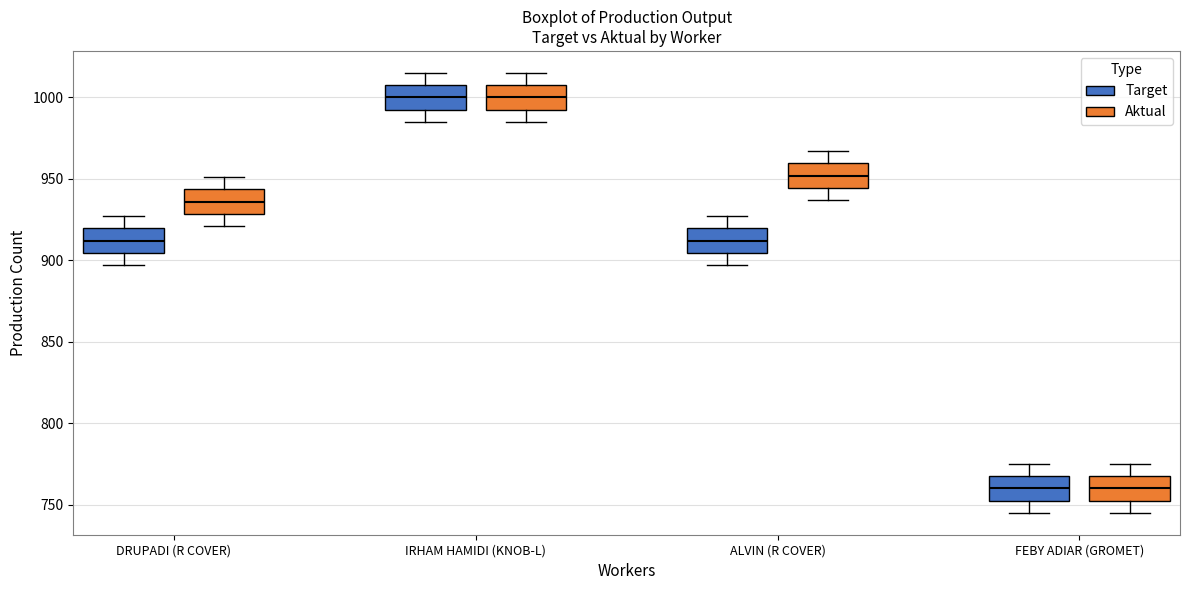

Reading left to right, read every box against the y-axis: the position of its median line, the range the box covers, and the ends of its whiskers. The values are not printed on the chart, so give them approximately, as read against the axis.

DRUPADI (R COVER) (Target): median 910, box 905 to 920, whiskers 895 to 925
DRUPADI (R COVER) (Aktual): median 935, box 930 to 945, whiskers 920 to 950
IRHAM HAMIDI (KNOB-L) (Target): median 1000, box 995 to 1010, whiskers 985 to 1015
IRHAM HAMIDI (KNOB-L) (Aktual): median 1000, box 995 to 1010, whiskers 985 to 1015
ALVIN (R COVER) (Target): median 910, box 905 to 920, whiskers 895 to 925
ALVIN (R COVER) (Aktual): median 950, box 945 to 960, whiskers 935 to 965
FEBY ADIAR (GROMET) (Target): median 760, box 755 to 770, whiskers 745 to 775
FEBY ADIAR (GROMET) (Aktual): median 760, box 755 to 770, whiskers 745 to 775